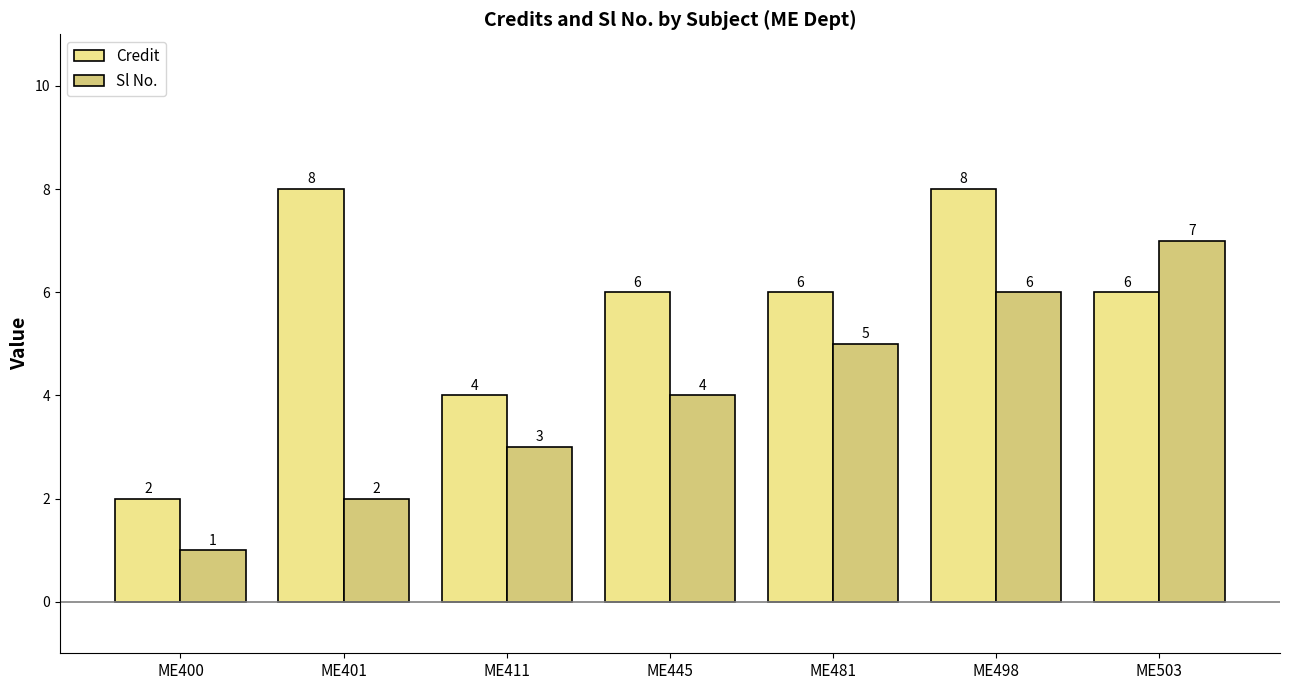

How many data points does each series have?

7